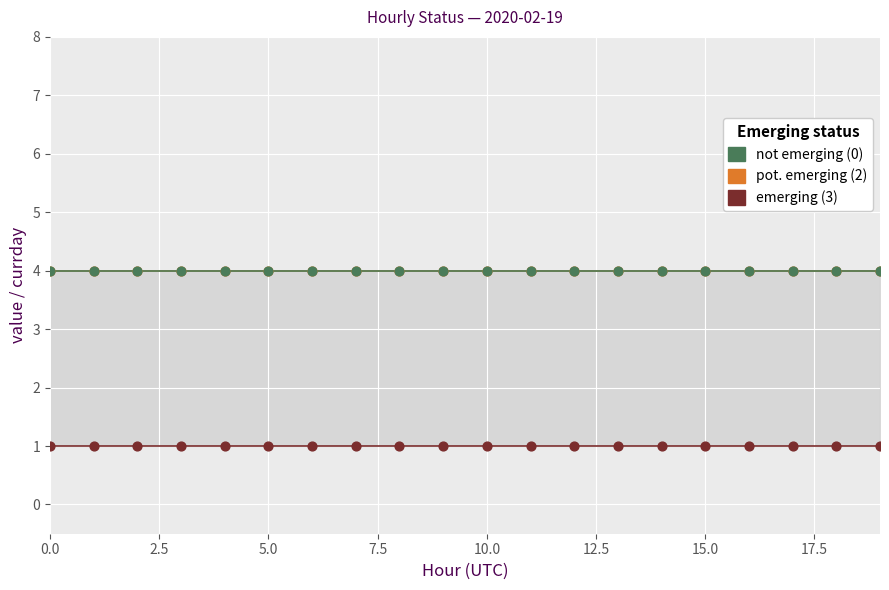

Which series reaches the minimum Y coordinate?

emerging (3)